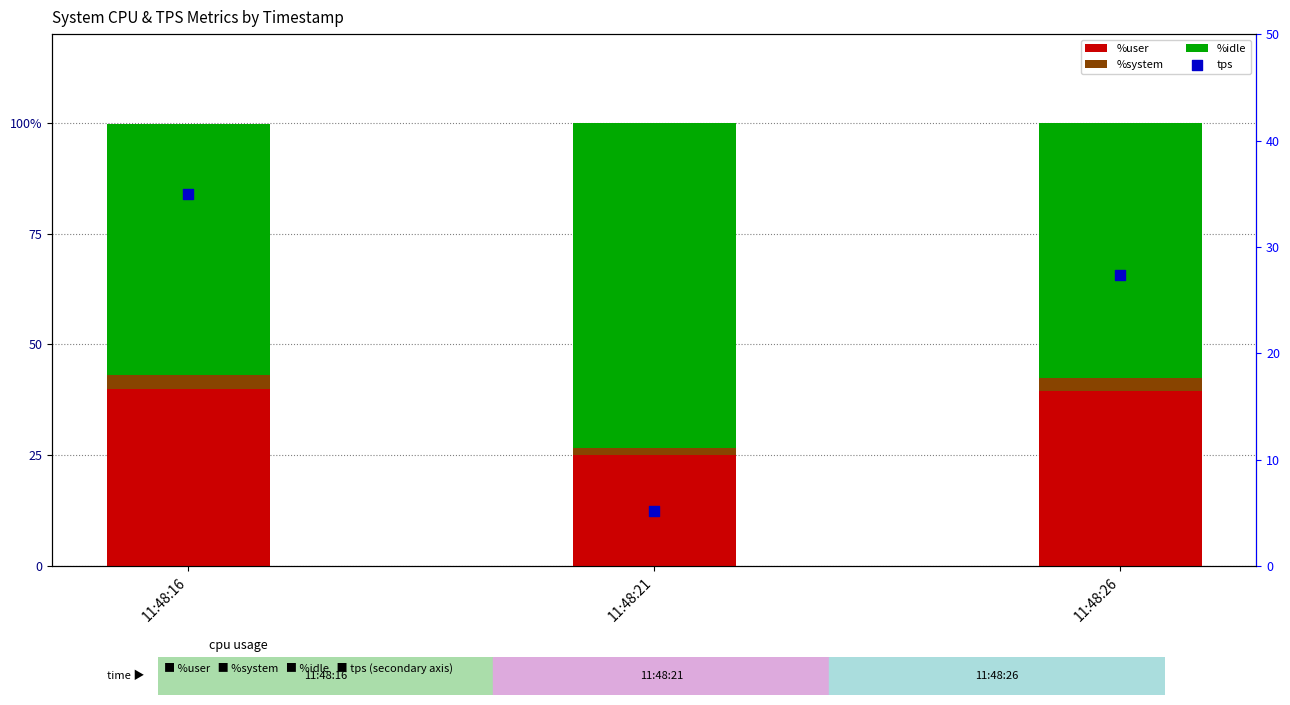

Which series contains the highest Y value?

%idle